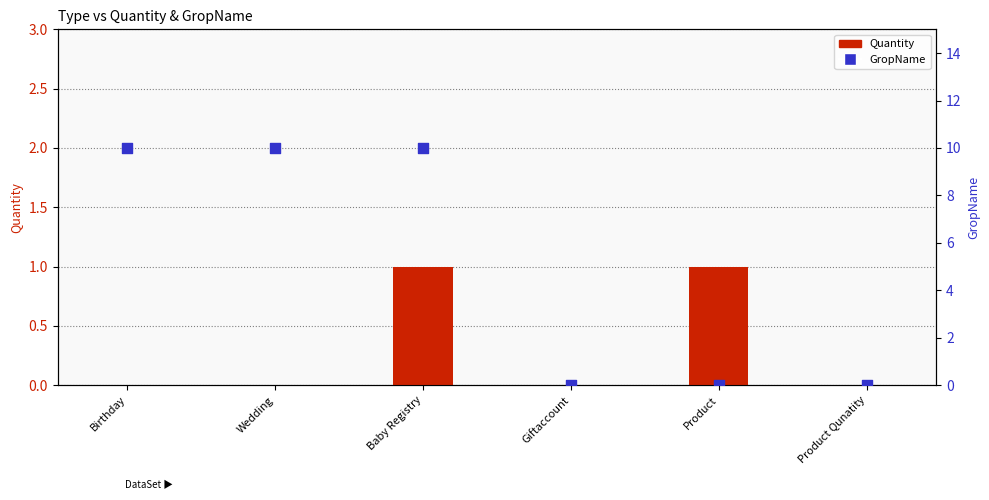

Which series has the widest spread of Y values?

GropName